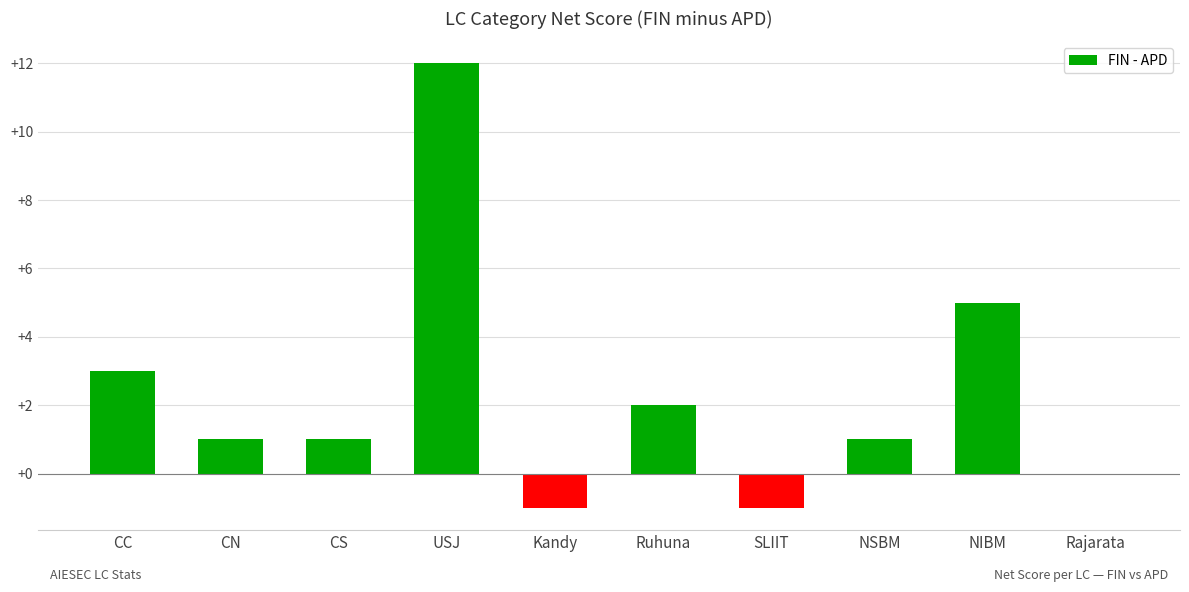

Between CC and NIBM, which is larger?

NIBM